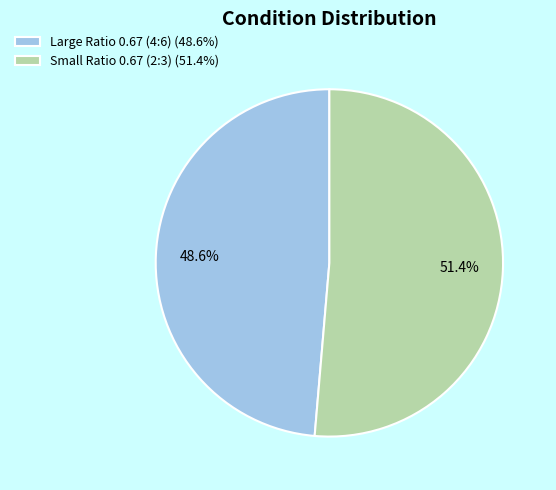

Which slice is the smallest?

Large Ratio 0.67 (4:6)